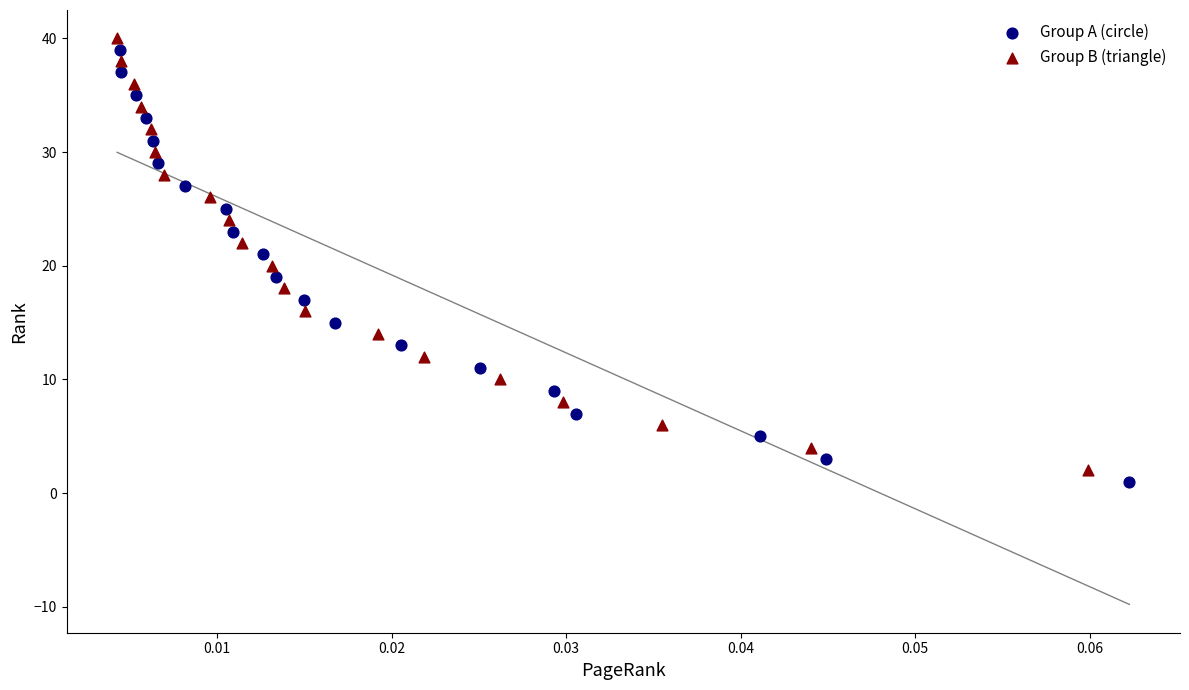

What are all the series names shown in the legend?

Group A (circle), Group B (triangle)